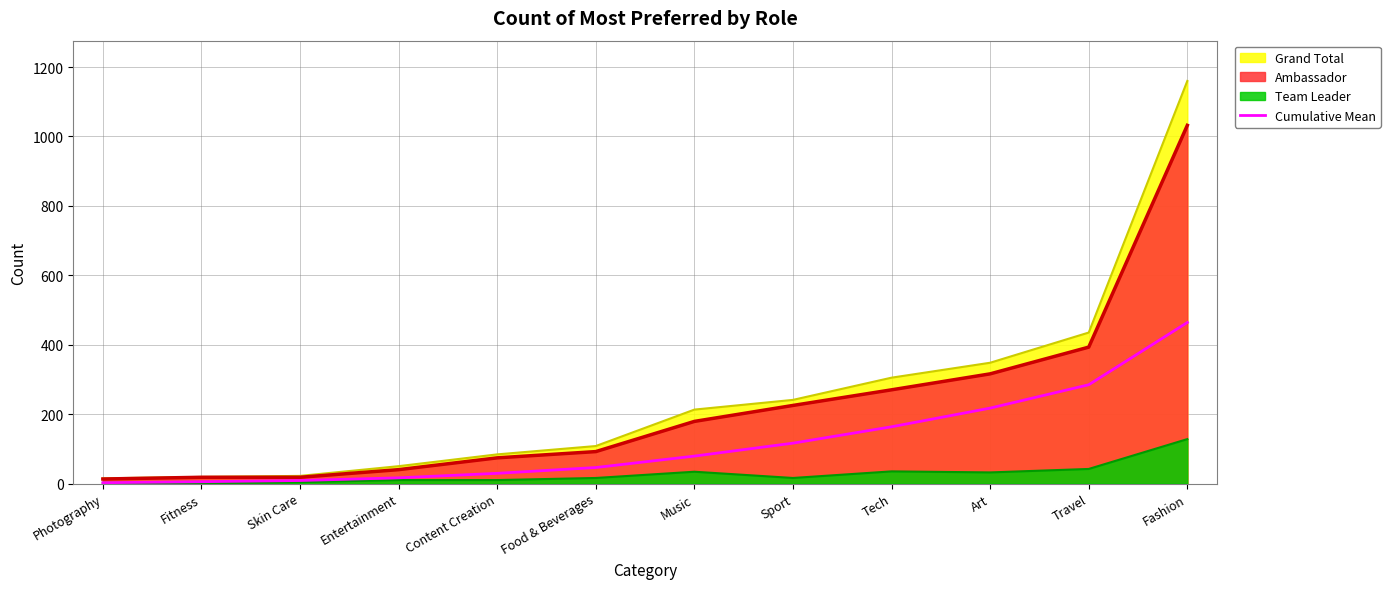

Rank the categories by value from highest to lowest.

Fashion, Travel, Art, Tech, Sport, Music, Food & Beverages, Content Creation, Entertainment, Skin Care, Fitness, Photography